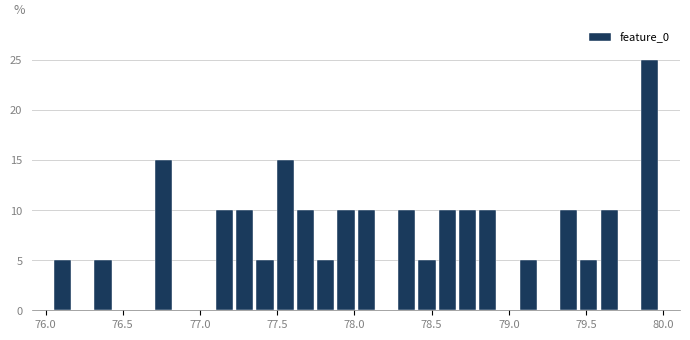

Read against the x-axis, roughly where is the centre of the tallest bar?

79.90